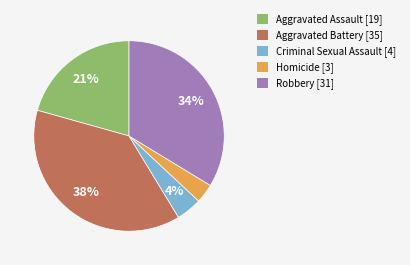

True or false: Criminal Sexual Assault accounts for 4% of the total.

True